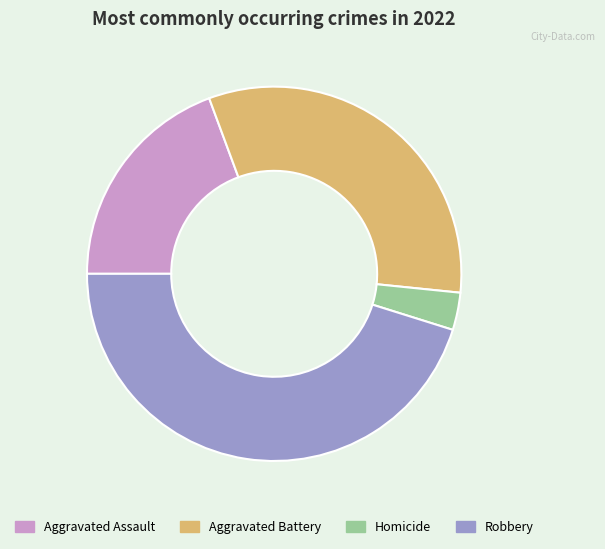

The Homicide slice represents 3% of the pie. True or false?

True